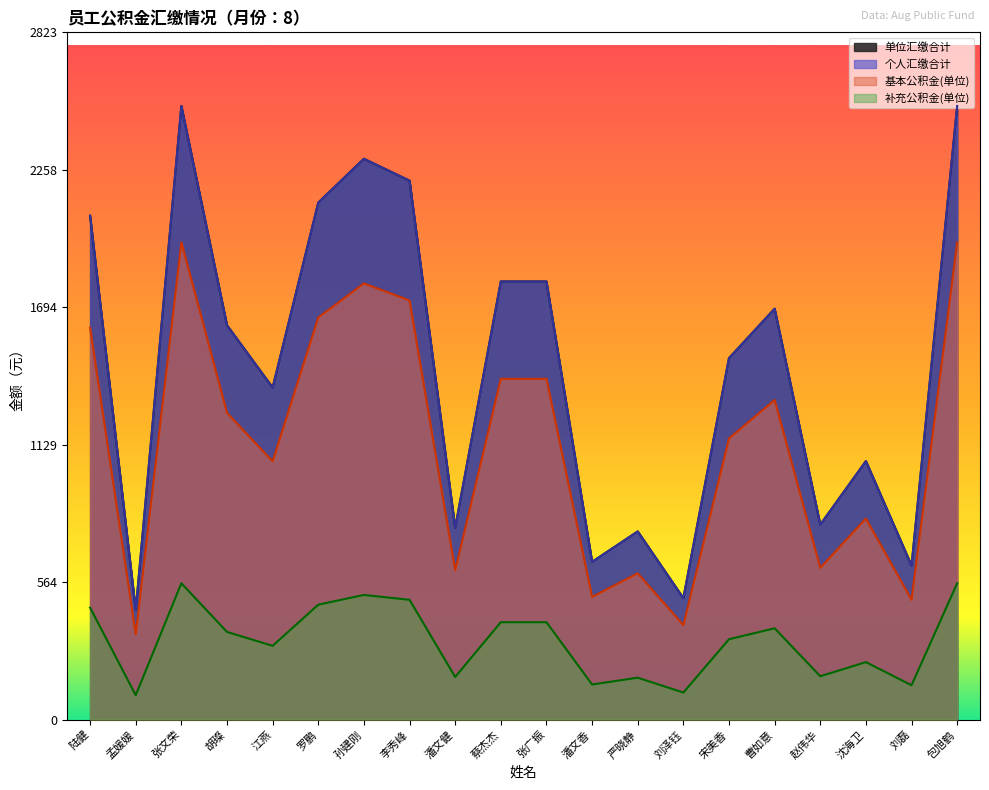

List the labels in order of 基本公积金(单位) value, smallest first.

孟媛媛, 刘泽钰, 刘磊, 潘文香, 严晓静, 潘文健, 赵伟华, 沈海卫, 江燕, 宋美香, 胡璨, 曹如意, 蔡杰杰, 张广振, 陆健, 罗鹏, 李秀峰, 孙建刚, 张文荣, 包旭鹤